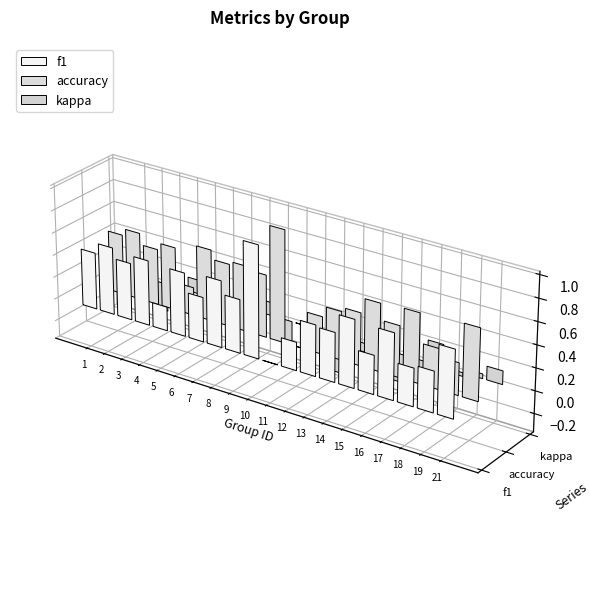

Reading left to right, list all the values displayed in this chart.

f1: 0.5	0.6	0.5	0.6	0.2	0.6	0.4	0.6	0.5	1.0	0.0	0.2	0.5	0.4	0.6	0.3	0.6	0.3	0.4	0.6
accuracy: 0.5	0.6	0.5	0.6	0.2	0.6	0.6	0.6	0.6	1.0	0.0	0.3	0.4	0.5	0.6	0.5	0.6	0.4	0.3	0.6
kappa: -0.1	-0.2	0.0	0.1	-0.1	-0.2	0.0	0.1	-0.2	0.0	0.0	-0.3	-0.1	-0.0	-0.2	-0.2	0.2	-0.0	0.0	0.1